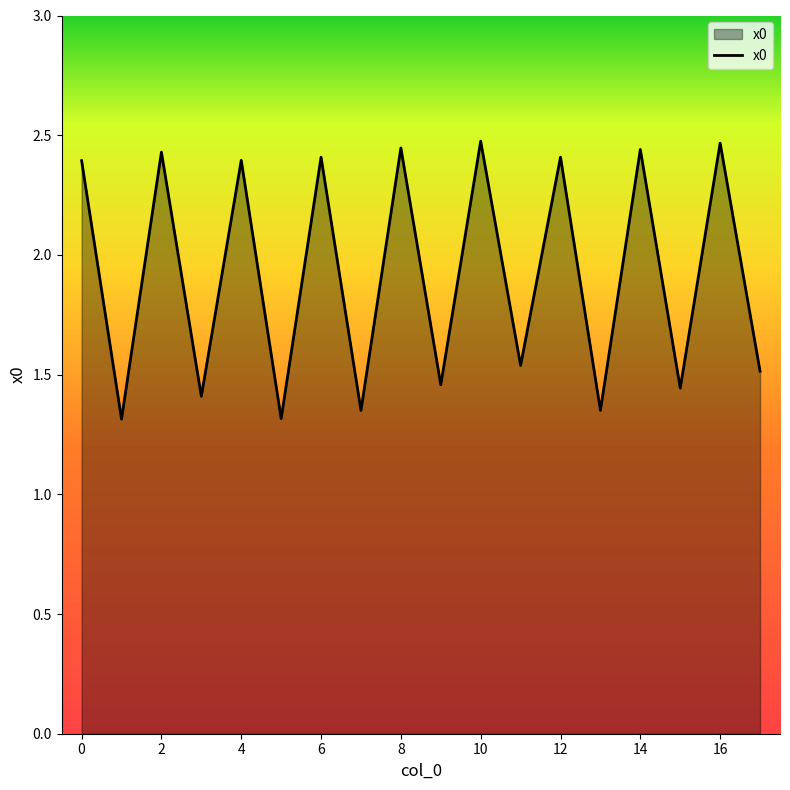

What is the minimum value shown in the chart?

1.3